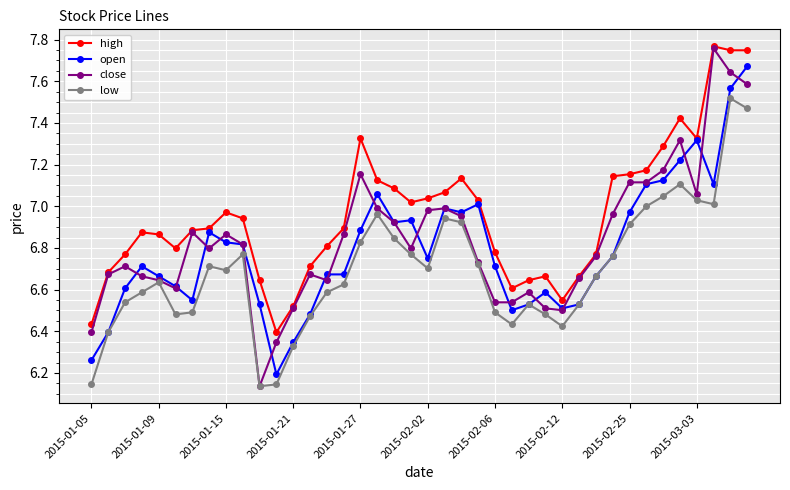

Which series has the largest range (max minus min)?

close